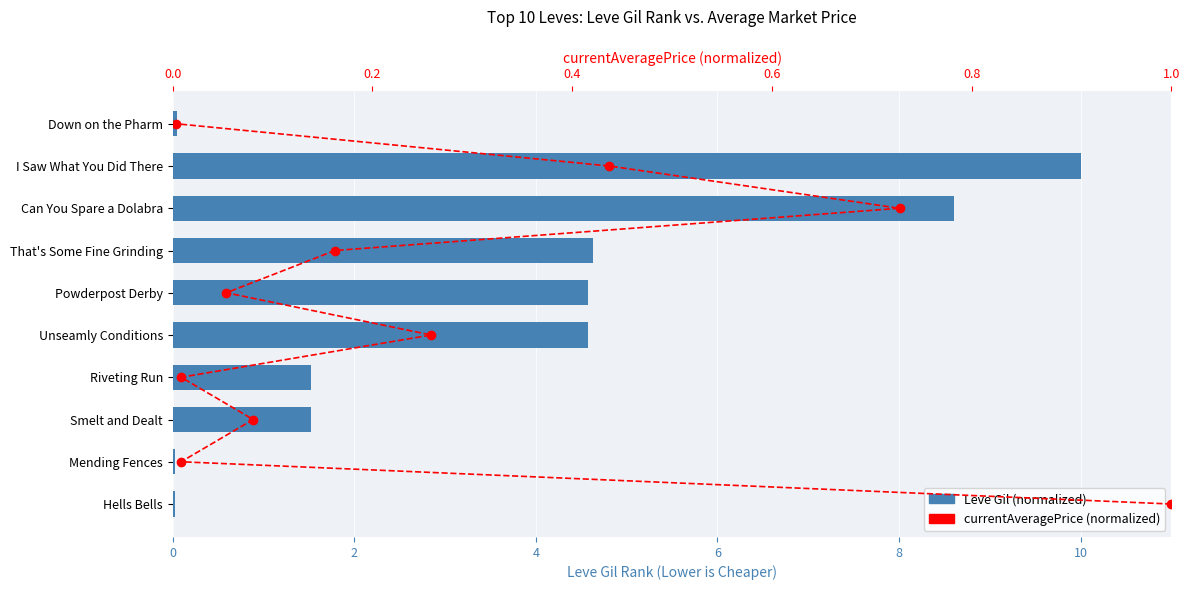

What is the average value of the Leve Gil (normalized) series?

3.6